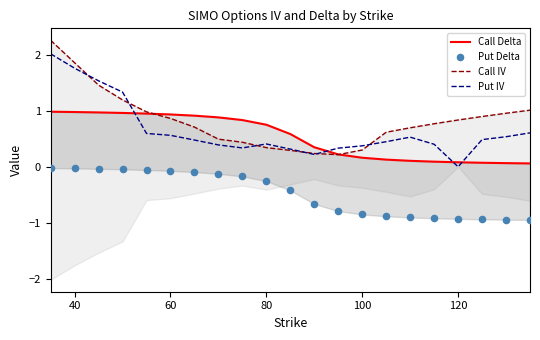

What is the total value across all series at 40?

4.6